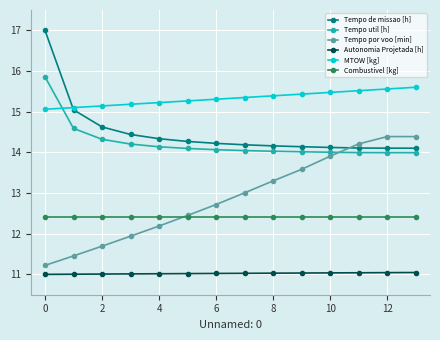

What is the smallest value displayed?

11.0